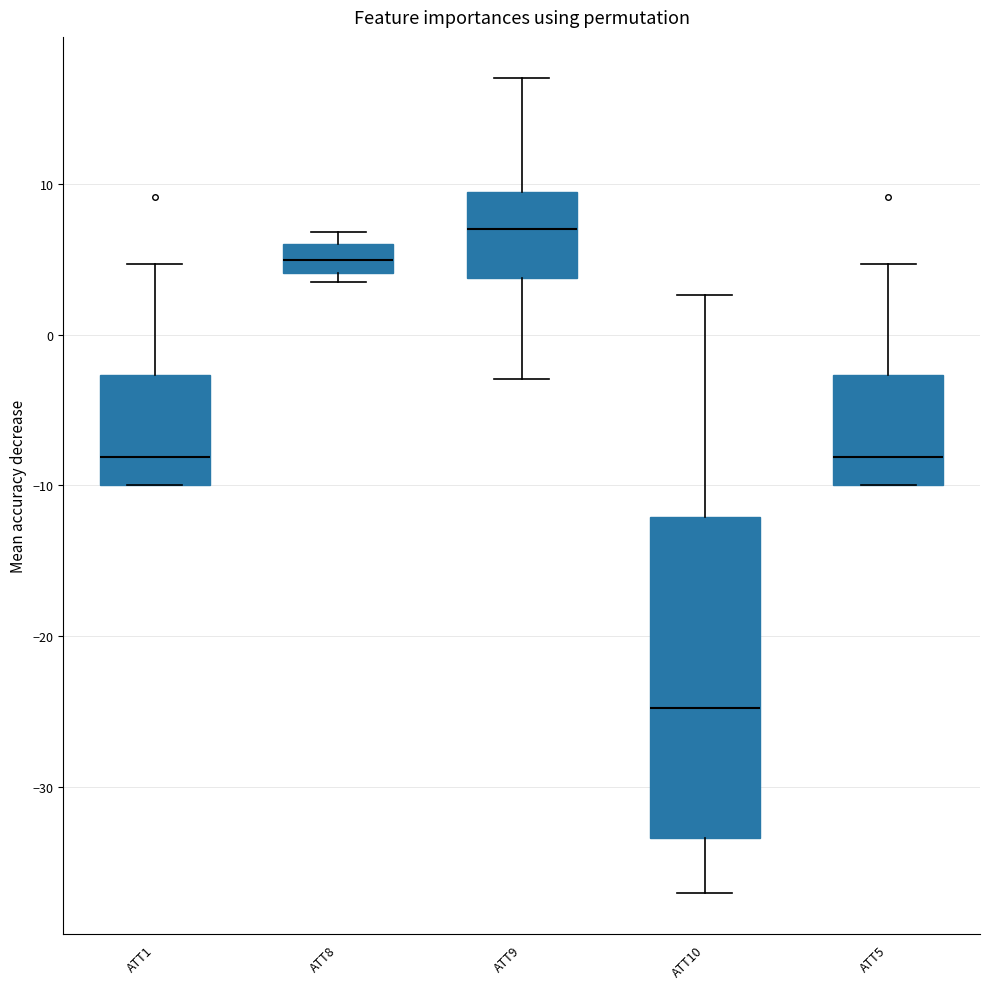

Reading left to right, transcribe this box plot: for each box, give where its median line is, the range the box spans, and where its two whiskers end, as read against the y-axis. The values are not printed on the chart, so give them approximately, as read against the axis.

ATT1: median -8, box -10 to -3, whiskers -10 to 5
ATT8: median 5, box 4 to 6, whiskers 4 (just below the box's lower edge) to 7
ATT9: median 7, box 4 to 9, whiskers -3 to 17
ATT10: median -25, box -33 to -12, whiskers -37 to 3
ATT5: median -8, box -10 to -3, whiskers -10 to 5